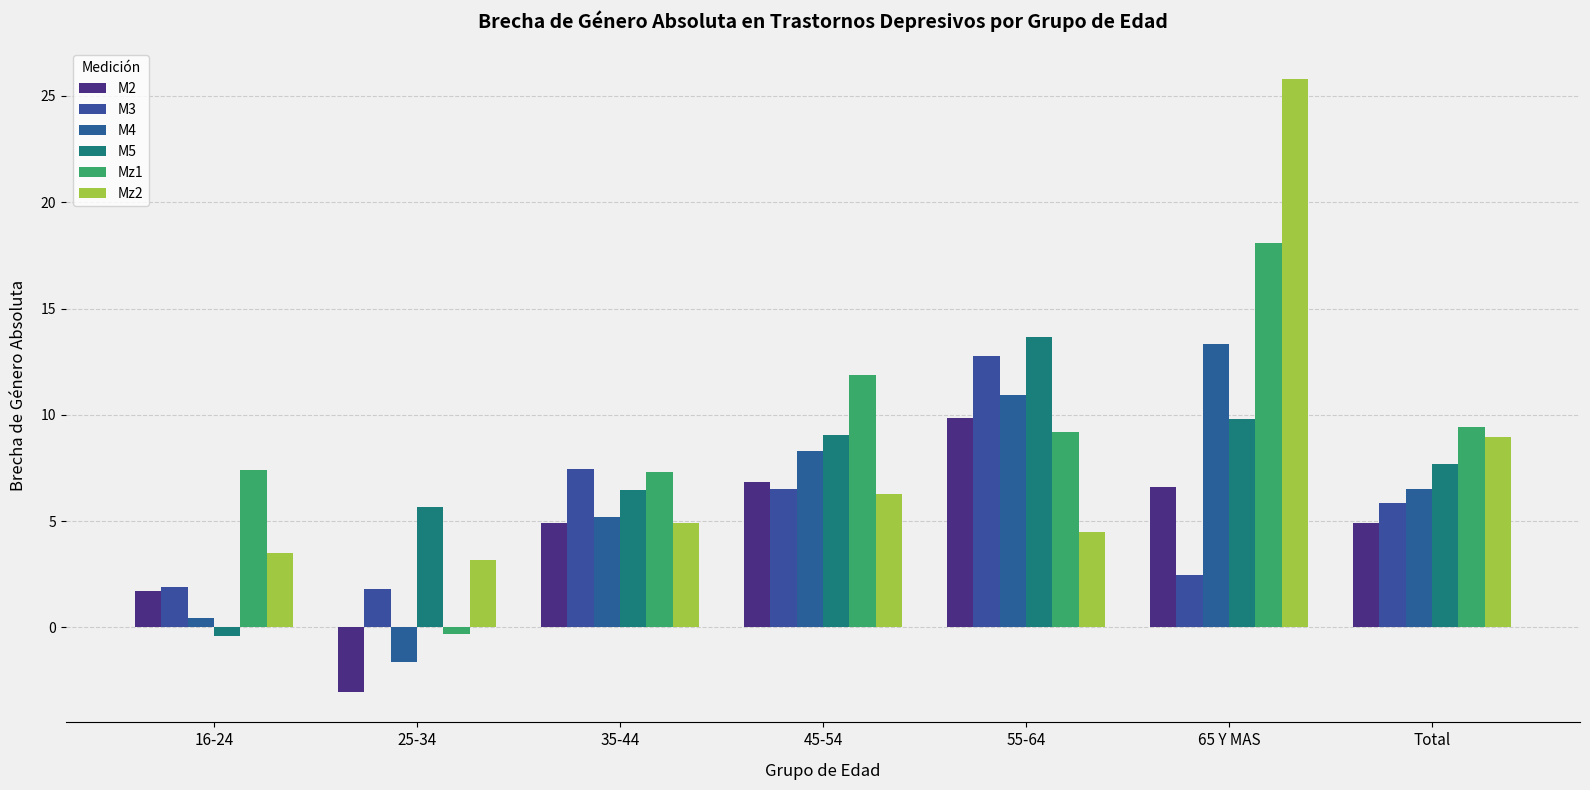

How many groups of bars are there?

7